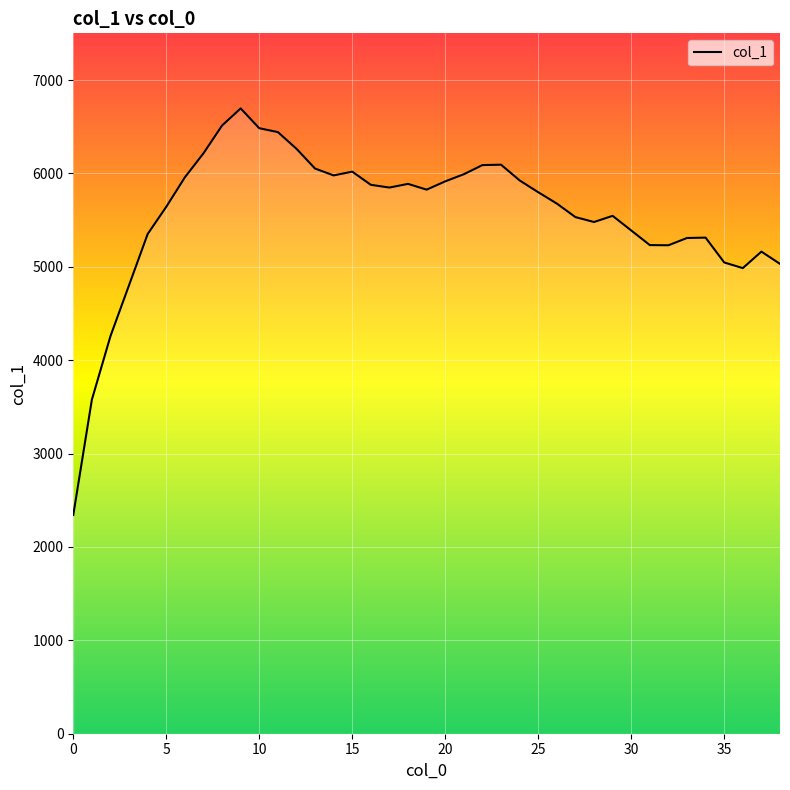

What is the greatest value displayed?

6696.2